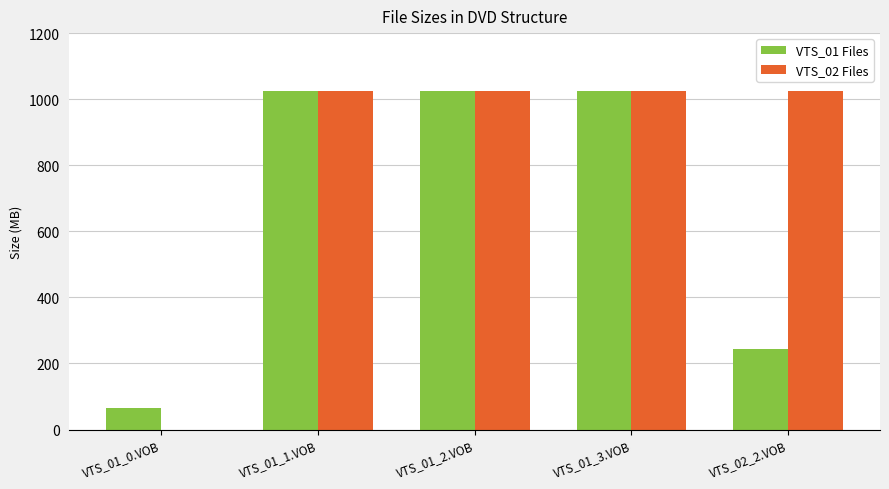

The value of VTS_02 Files at VTS_01_3.VOB is 1024.0. True or false?

True